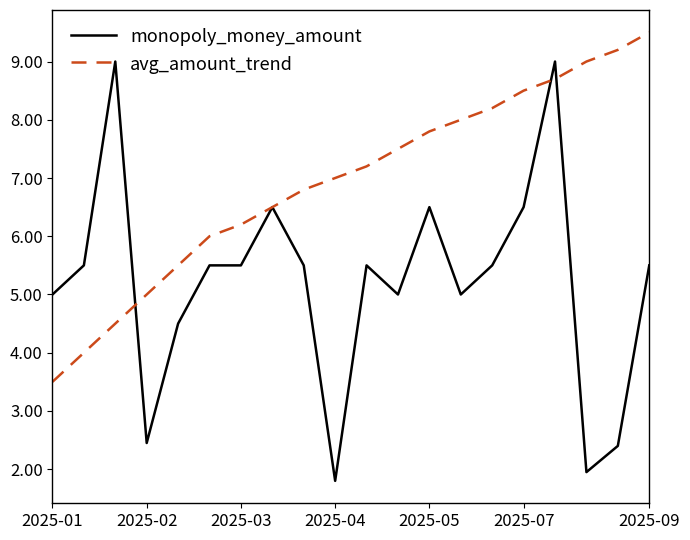

Which series has the largest range (max minus min)?

monopoly_money_amount